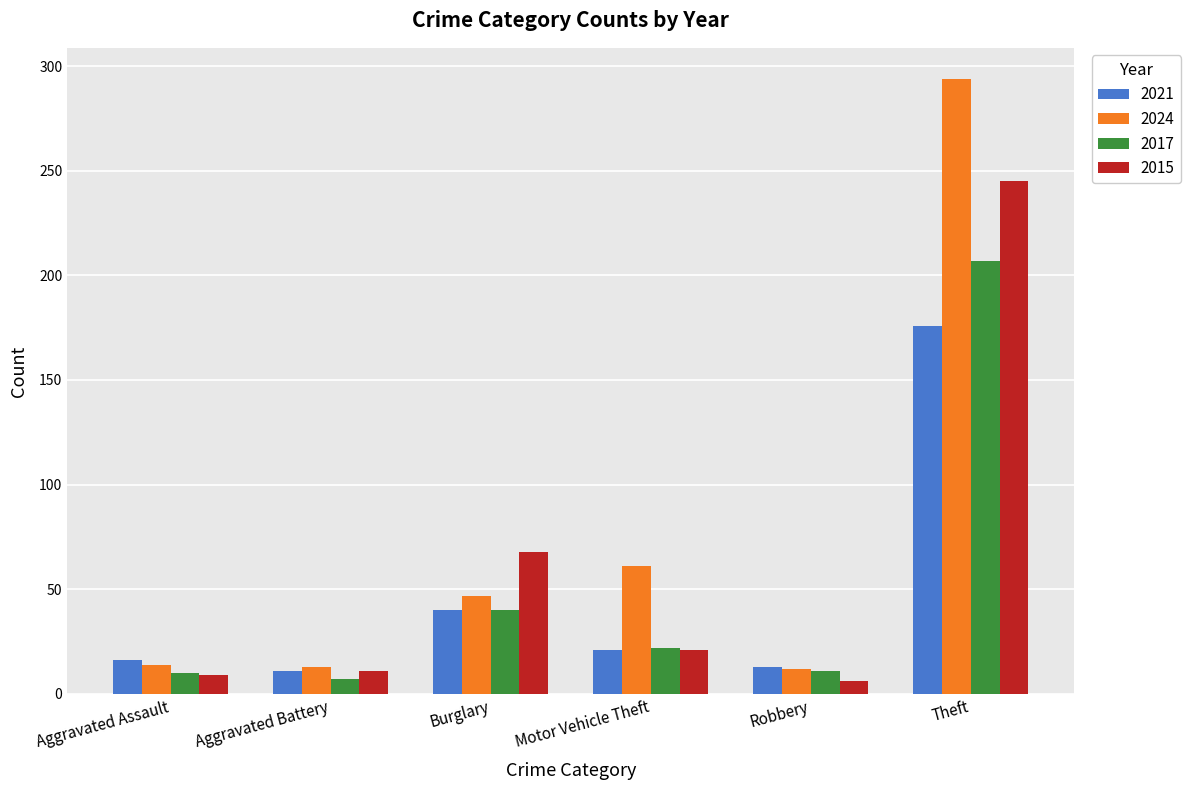

True or false: 2024 has a value of 294 at Theft.

True